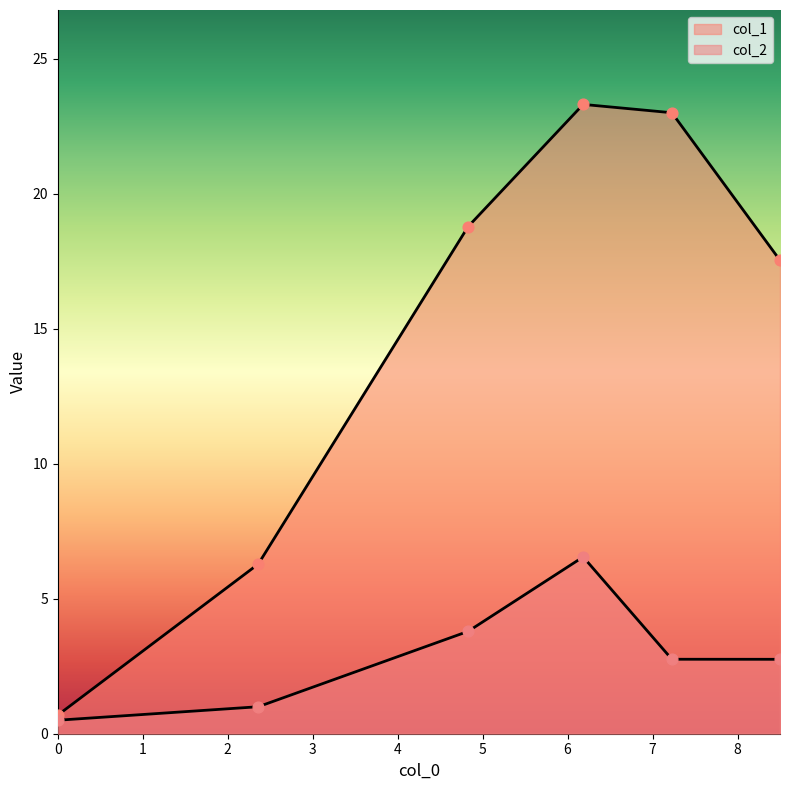

What are all the series names shown in the legend?

col_1, col_2